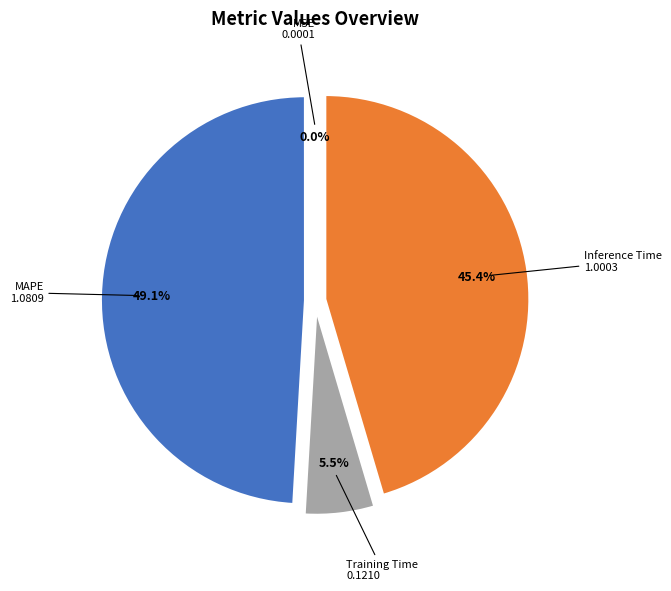

Does MAPE account for over 50% of the chart?

No